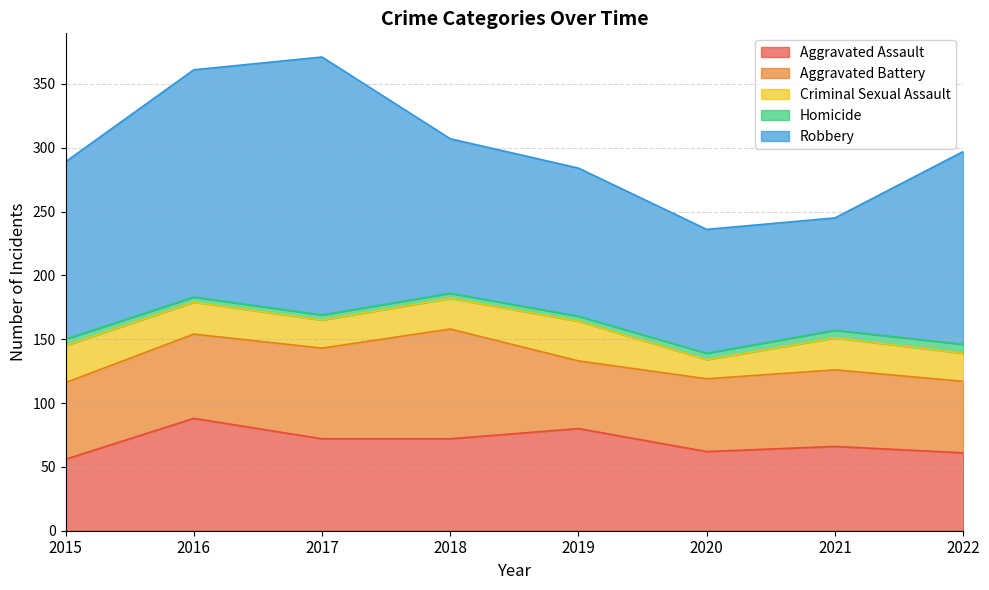

How many values in the Robbery series are below 139?

4